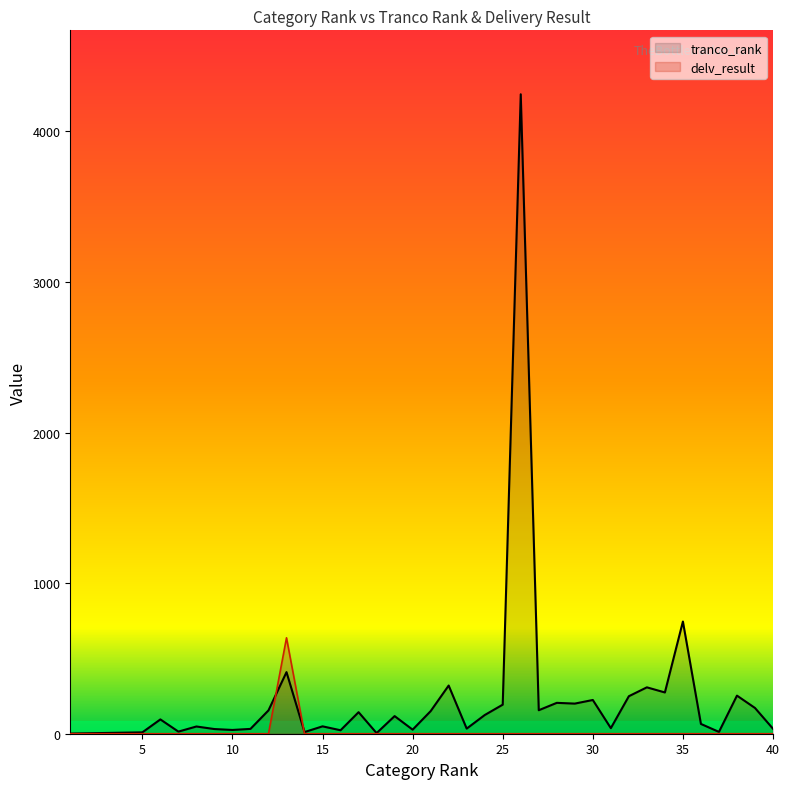

What is the difference between the maximum and second lowest values in the tranco_rank series?

4243.0